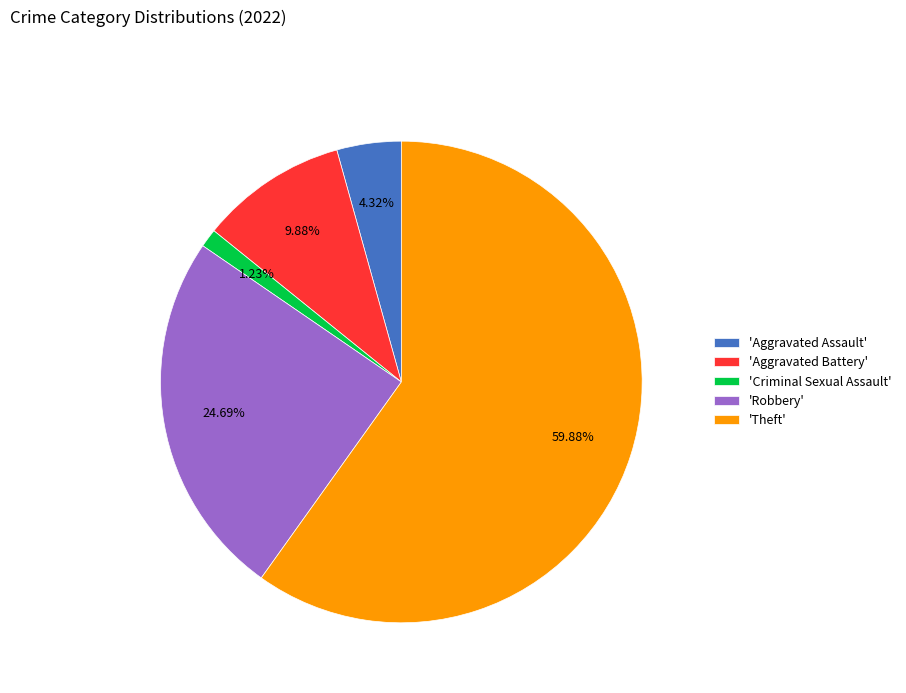

Does 'Theft' represent more than half of the total?

Yes